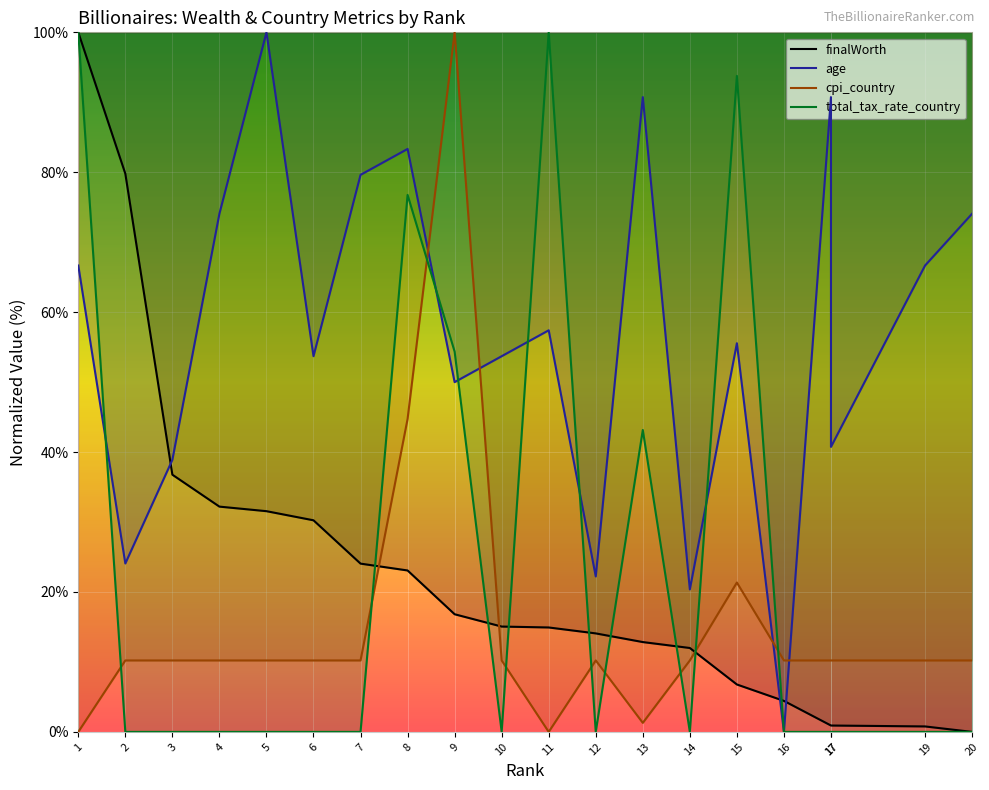

How many categories are shown in the chart?

20